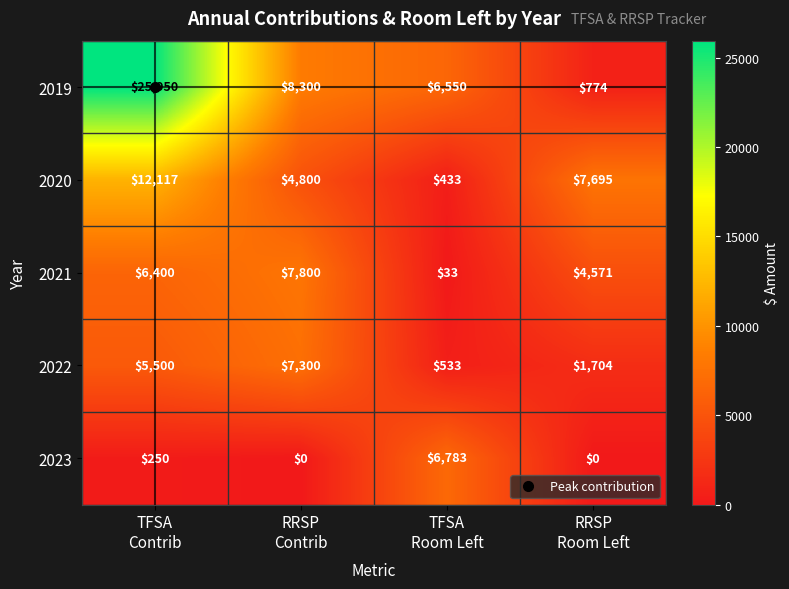

At how many categories does at least one series exceed 22001?

1